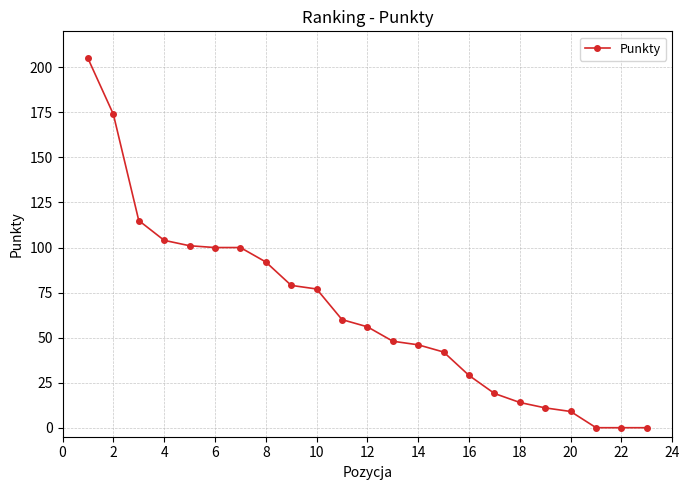

Reading left to right, extract all data points from this chart.

205	174	115	104	101	100	100	92	79	77	60	56	48	46	42	29	19	14	11	9	0	0	0